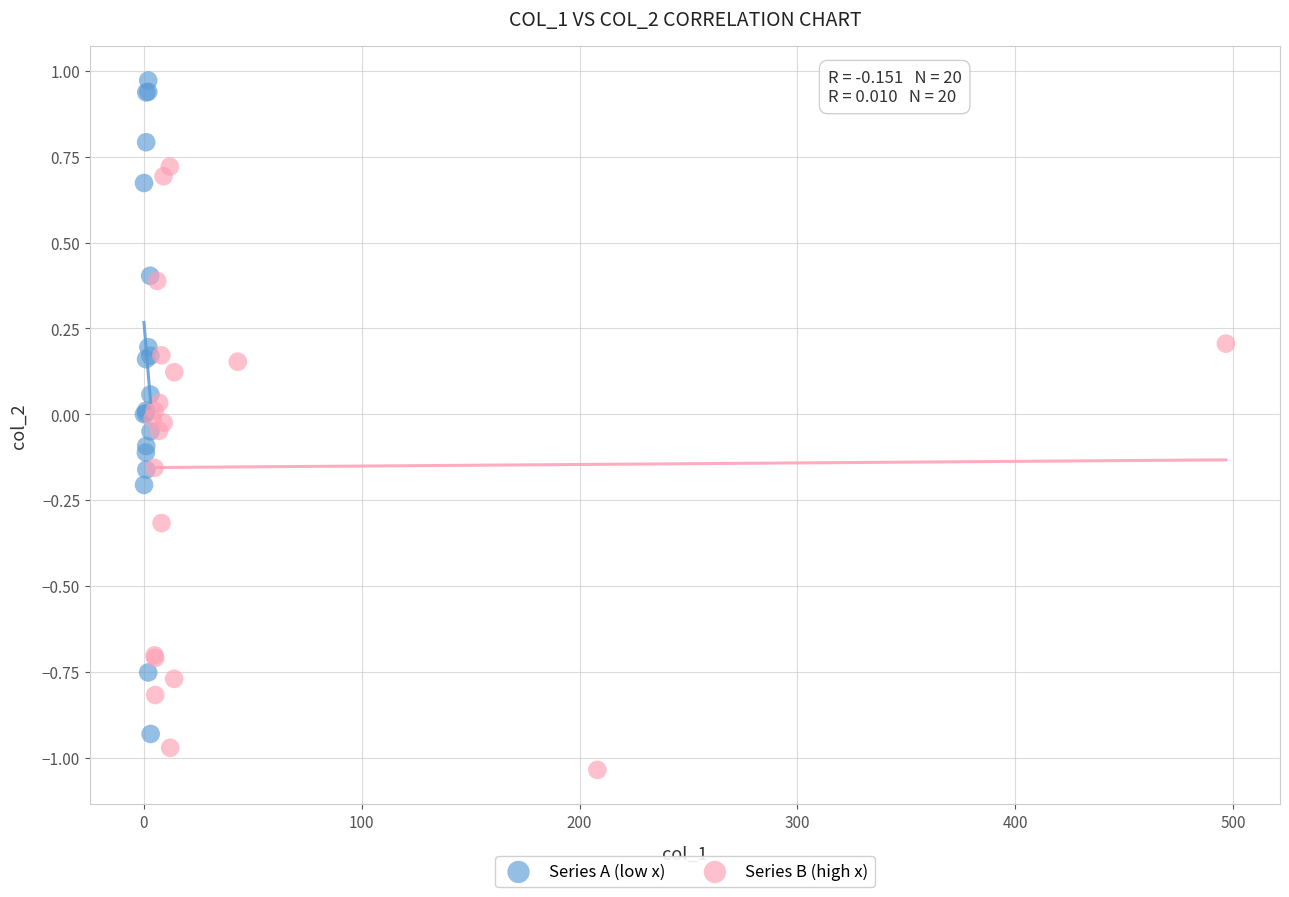

Which series reaches the maximum Y coordinate?

Series A (low x)